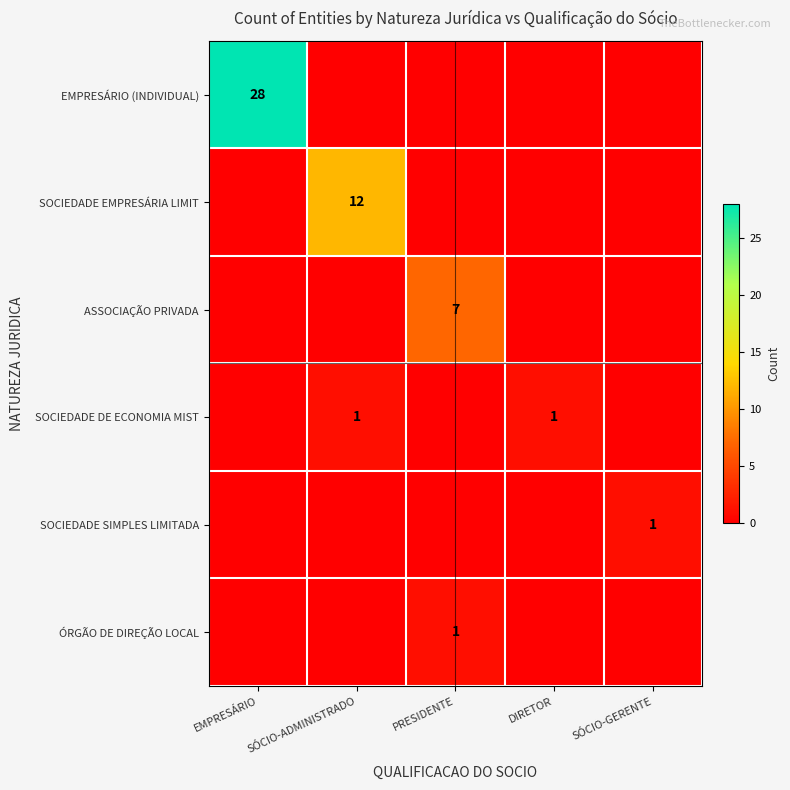

The EMPRESÁRIO (INDIVIDUAL) series shows 44 at EMPRESÁRIO. True or false?

False